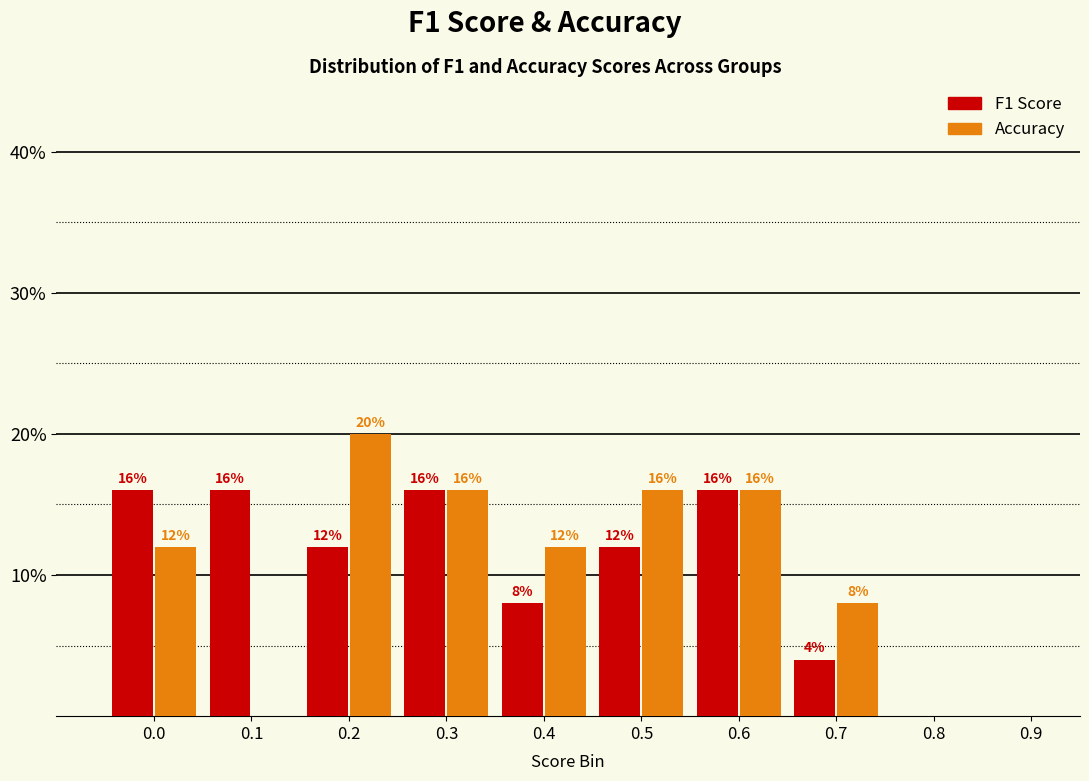

What is the total value across all series at 0.3?

32